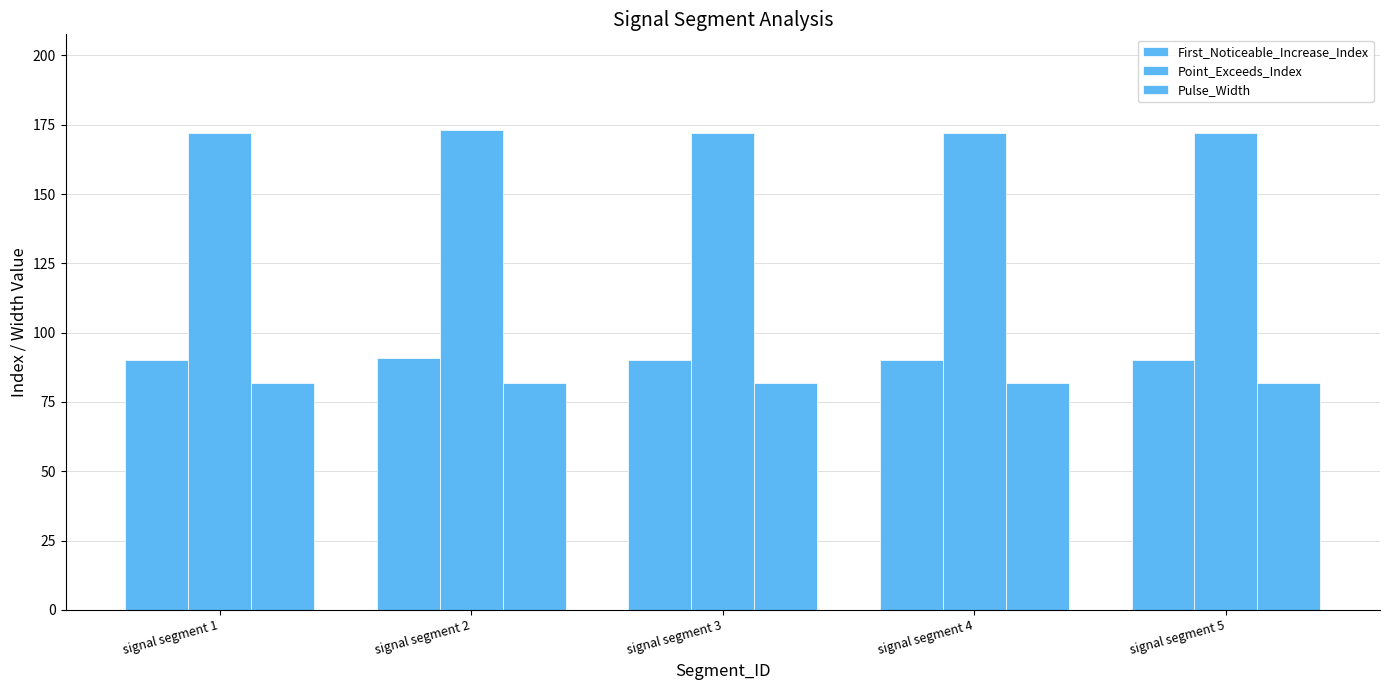

List the series in order of their peak value, lowest first.

Pulse_Width, First_Noticeable_Increase_Index, Point_Exceeds_Index